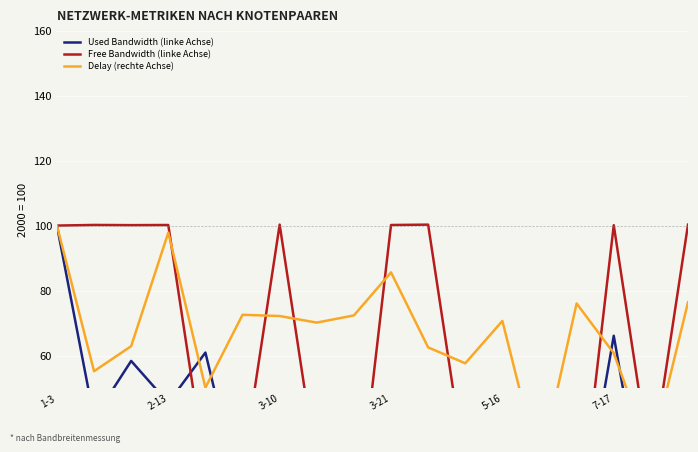

Read the Used Bandwidth (linke Achse) value at 11.

49.1